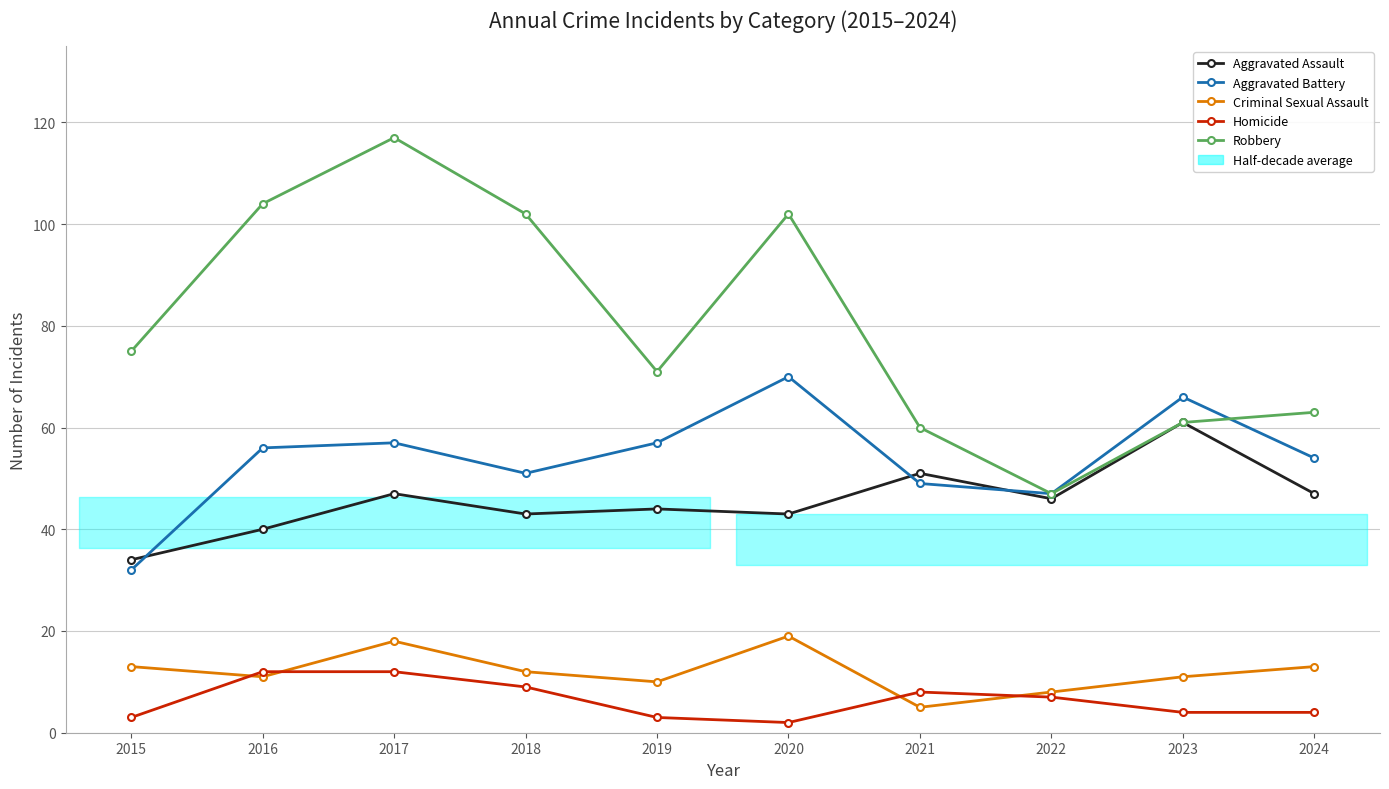

Which category has the lowest value in the Homicide series?

2020